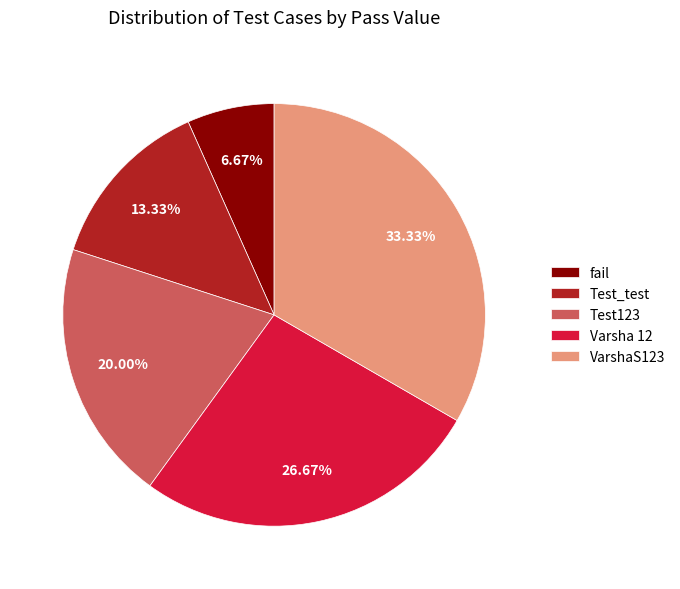

To the nearest percent, what percentage of the pie is Test123?

20%